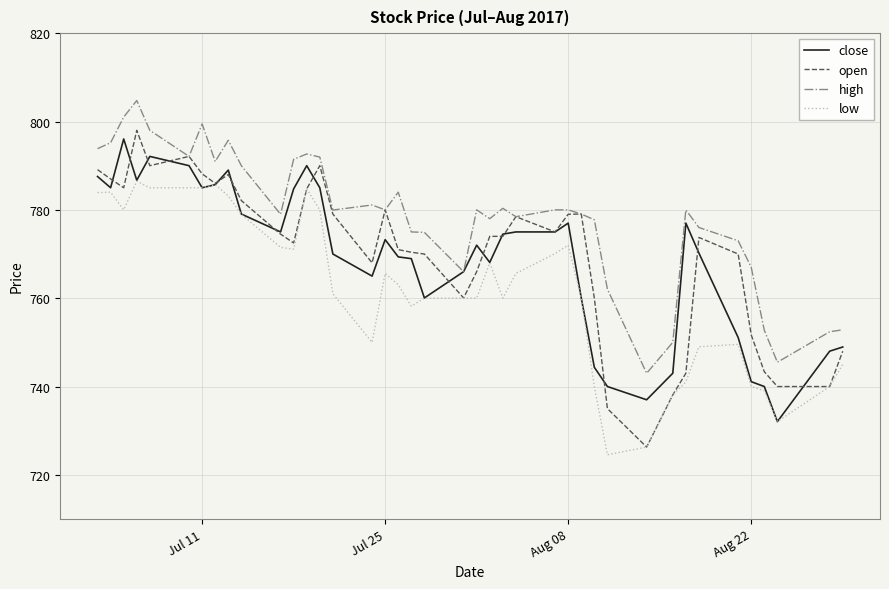

True or false: low and high intersect in this chart.

False